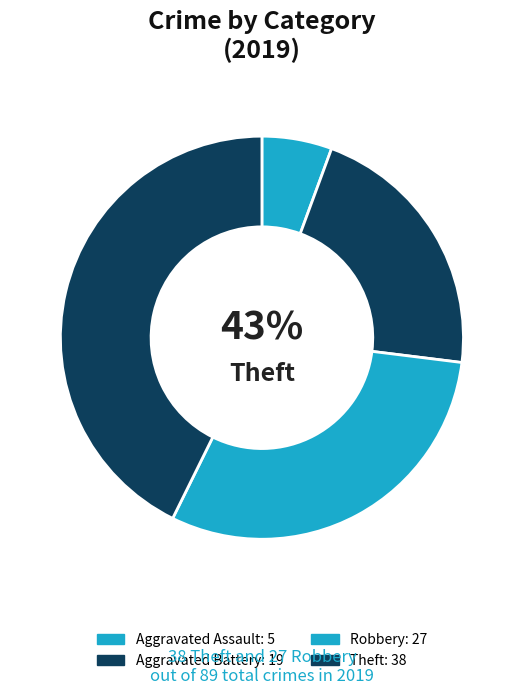

Count the number of slices in the pie.

4